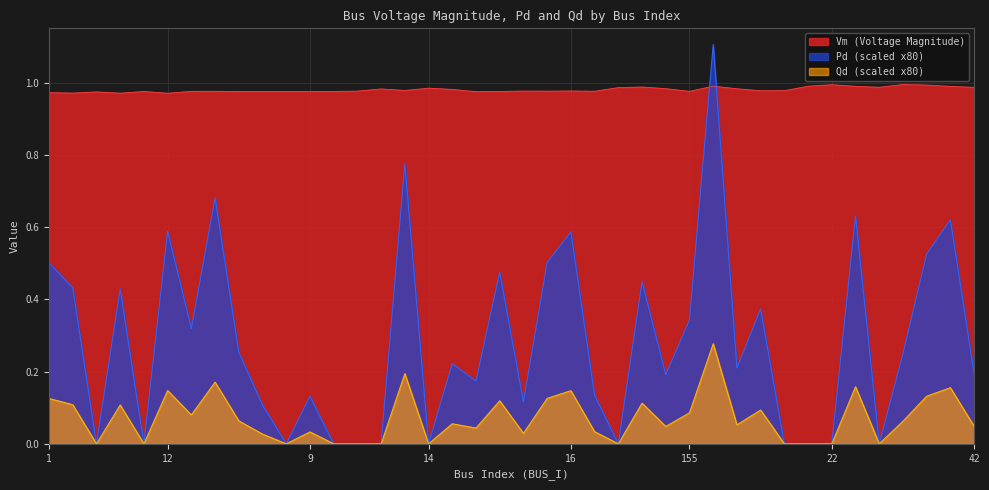

Between 9 and 19, which series saw the biggest shift?

Pd